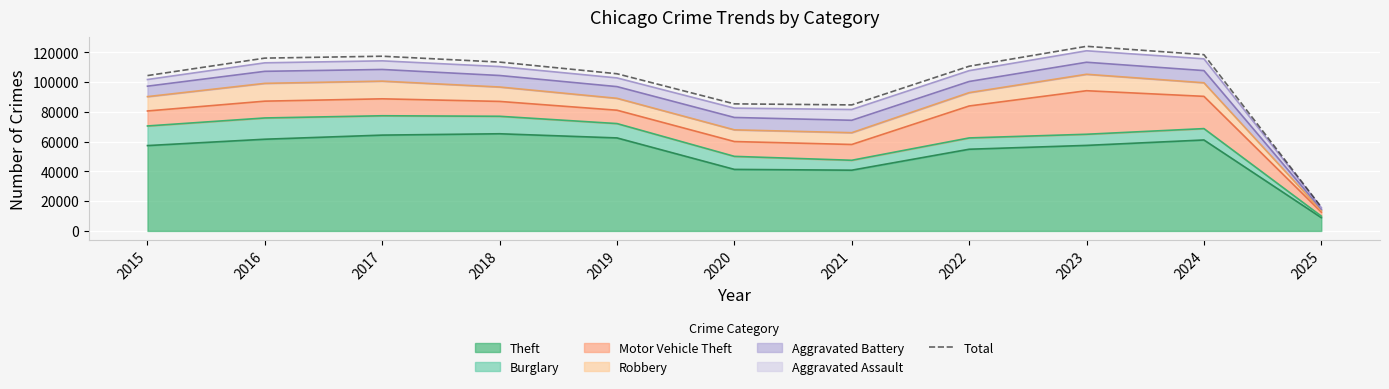

At which label is the value closest to 70031?

2021